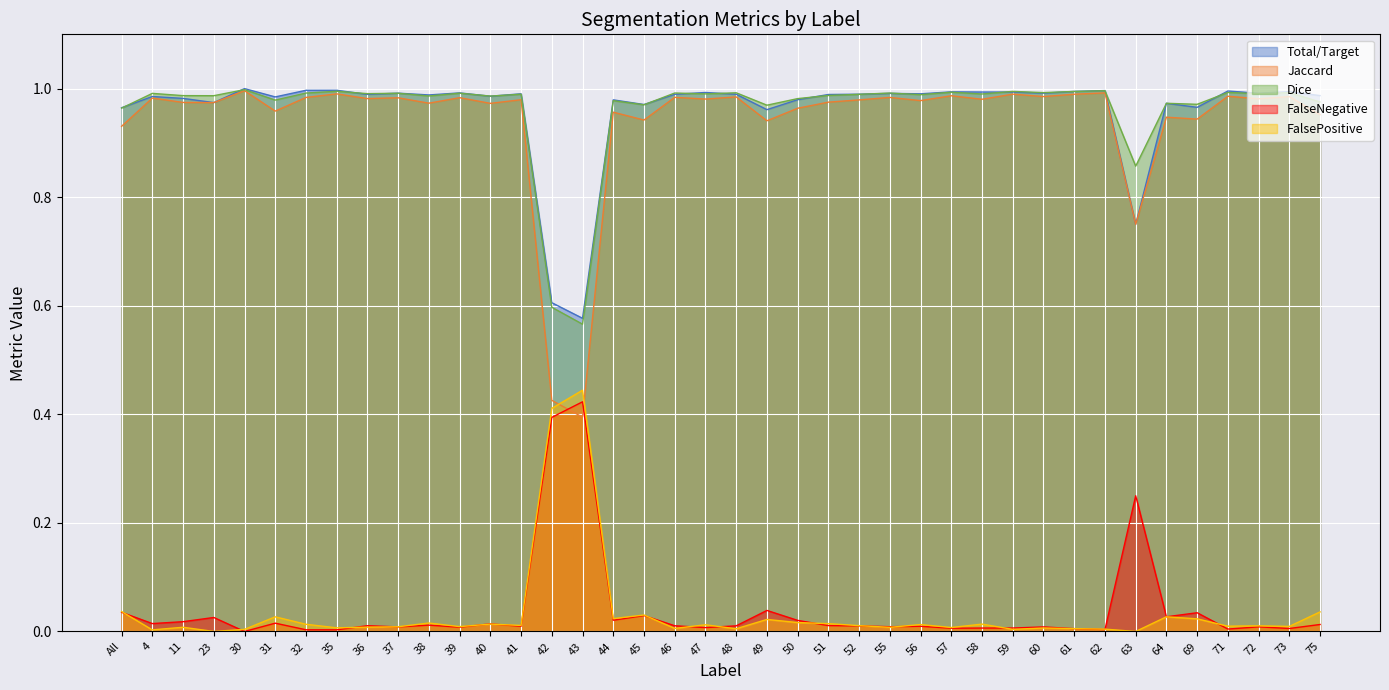

Is it true that FalseNegative equals 0.0 at 69?

False